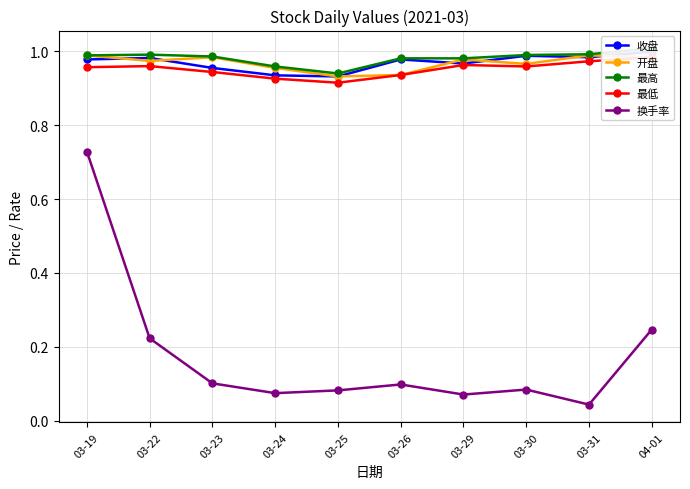

At how many categories does at least one series exceed 0?

10